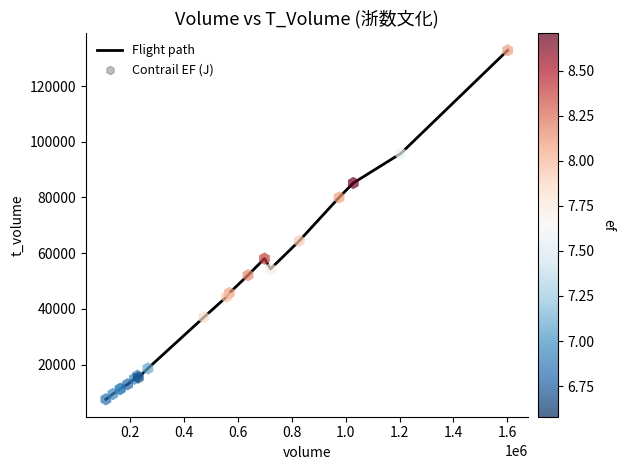

What is the maximum value shown in the chart?

132803